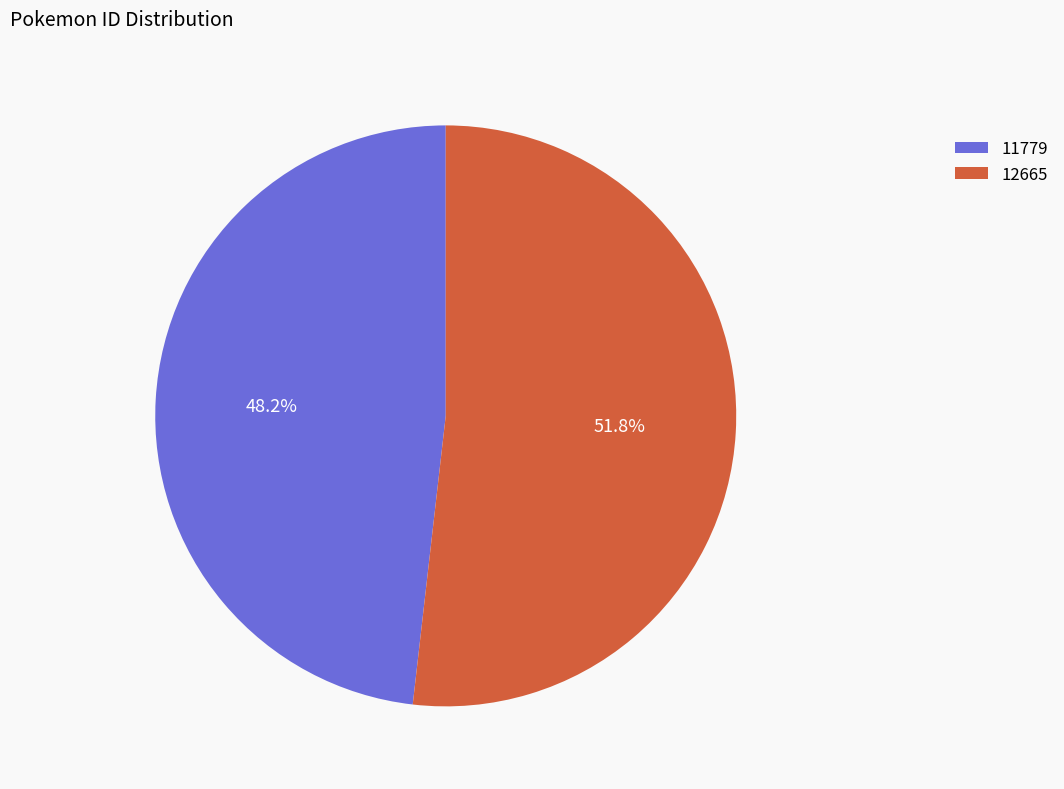

Which has a higher value, 11779 or 12665?

12665